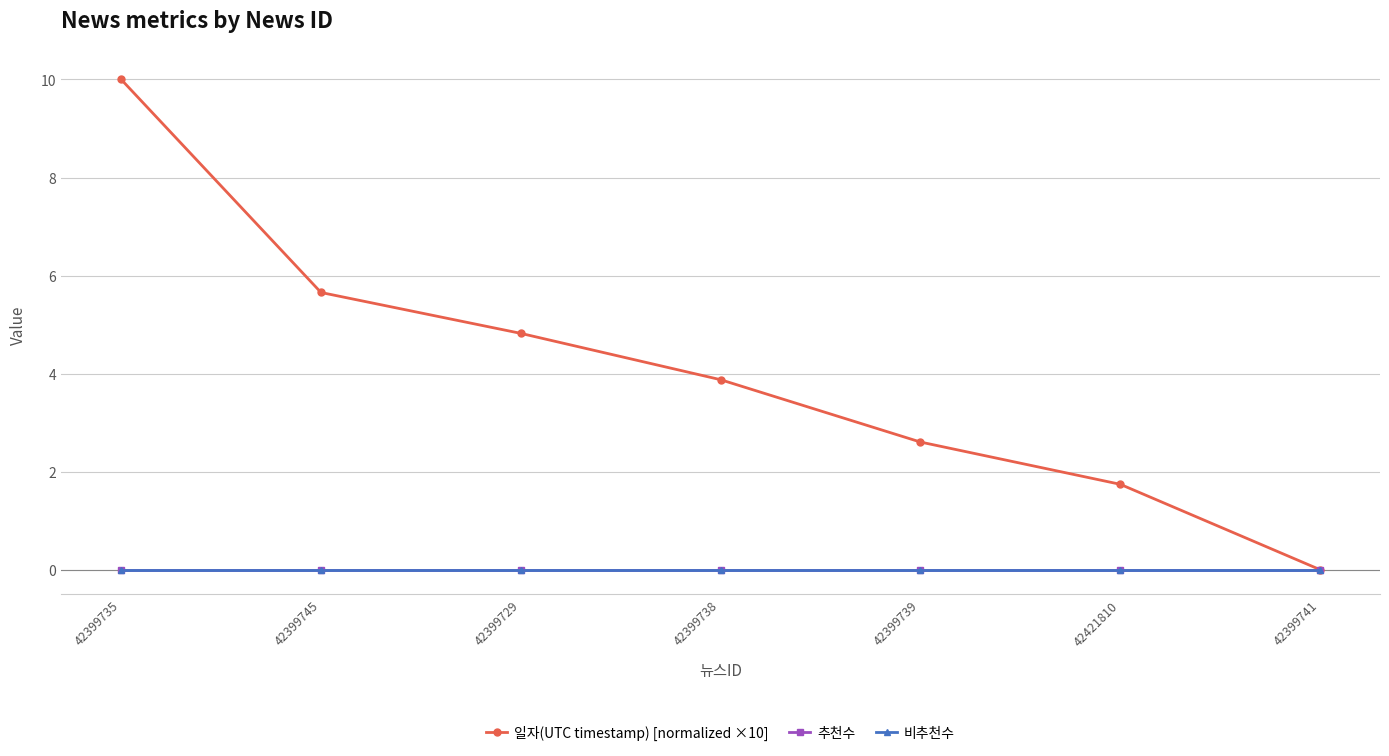

Between 42399735 and 42399739, which series saw the biggest shift?

일자(UTC timestamp) [normalized ×10]